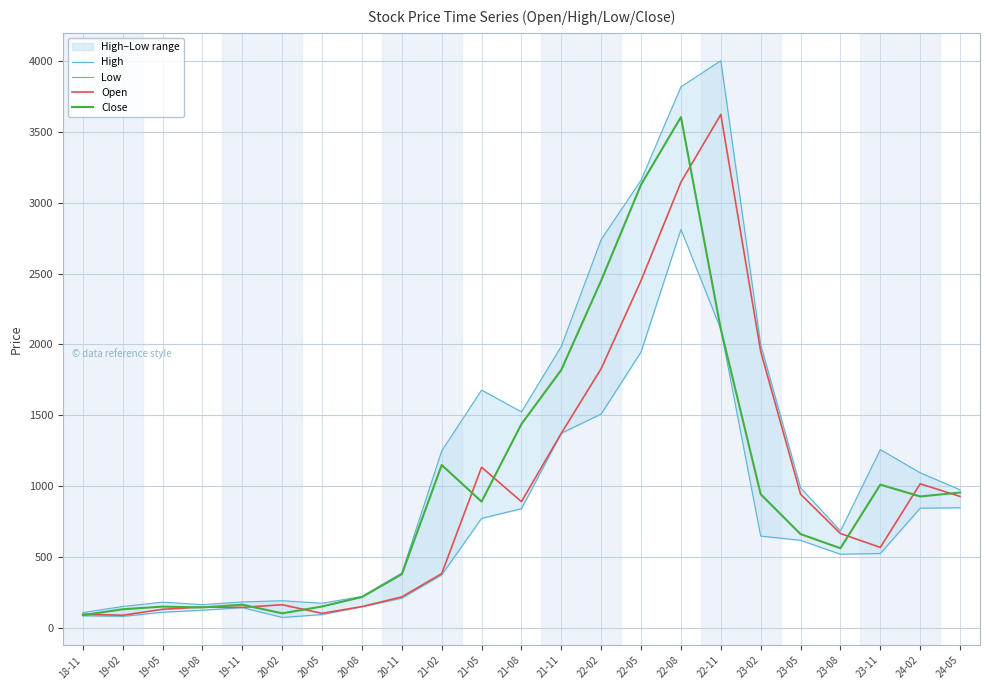

True or false: High and Open cross at least once.

False